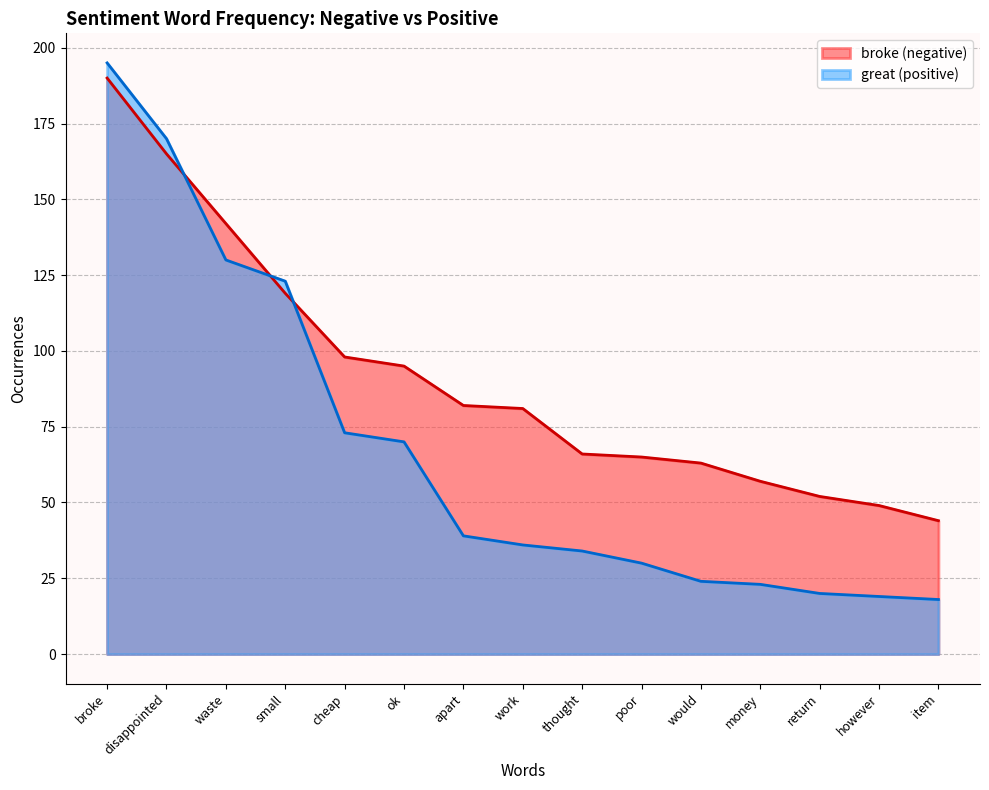

What is the minimum value shown in the chart?

18